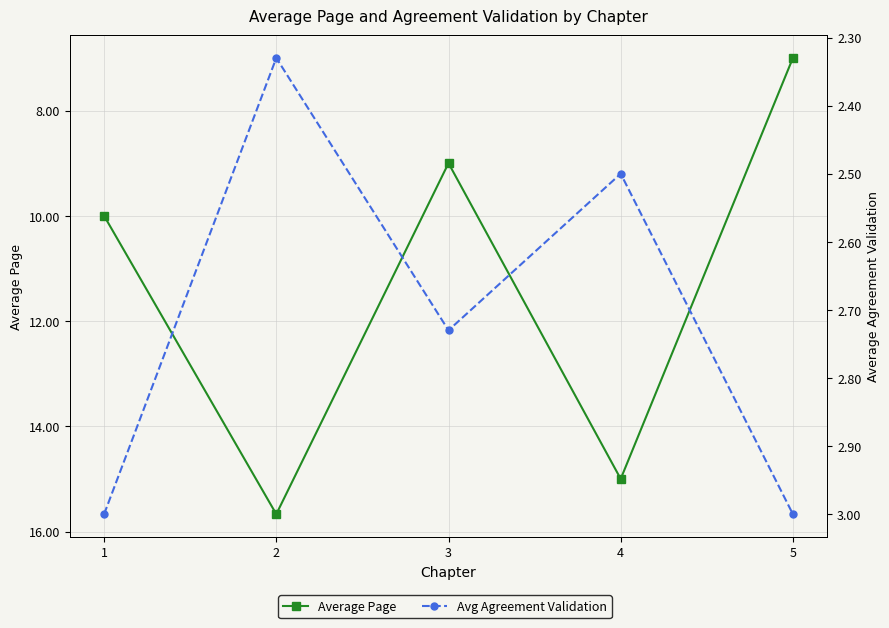

What is the difference between the maximum and minimum values in the Avg Agreement Validation series?

0.7